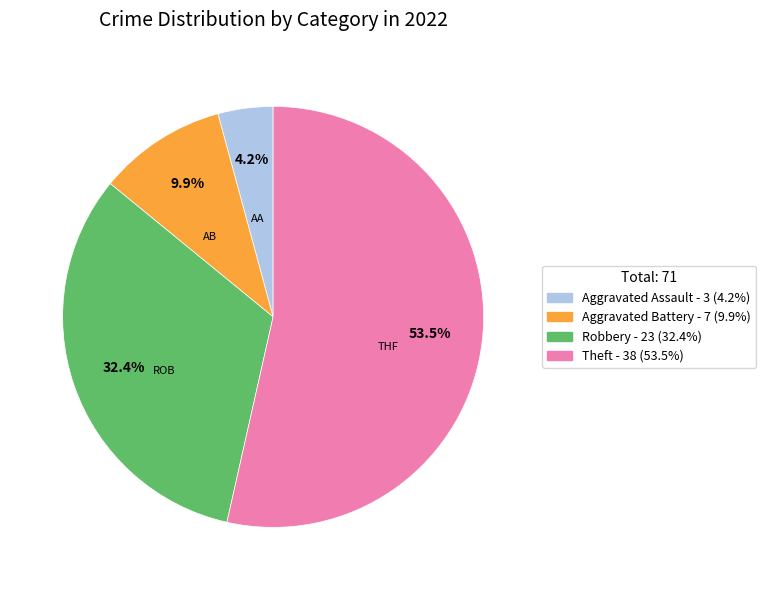

What percentage is the Aggravated Assault slice, to the nearest percent?

4%